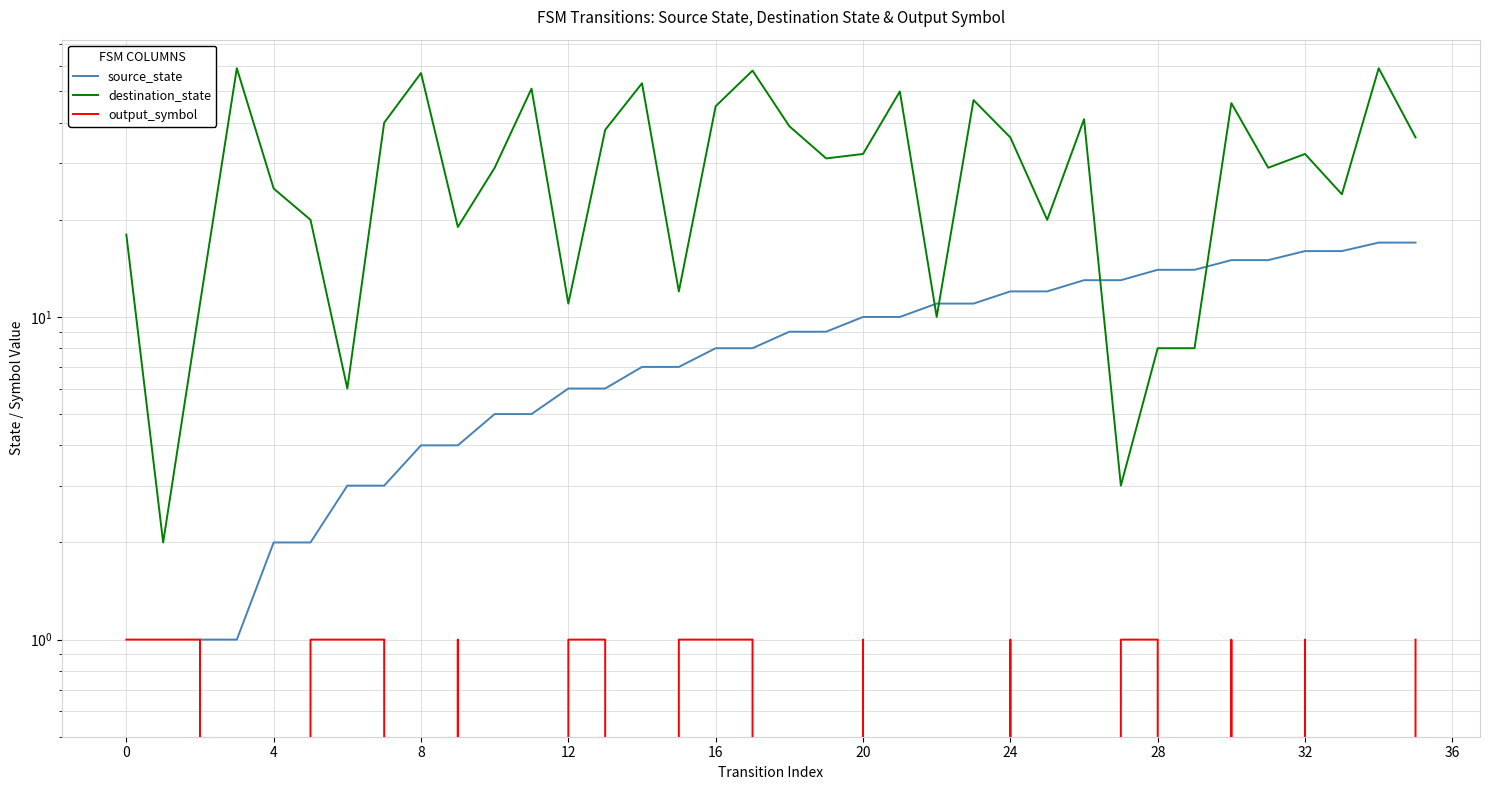

True or false: output_symbol and destination_state cross at least once.

False